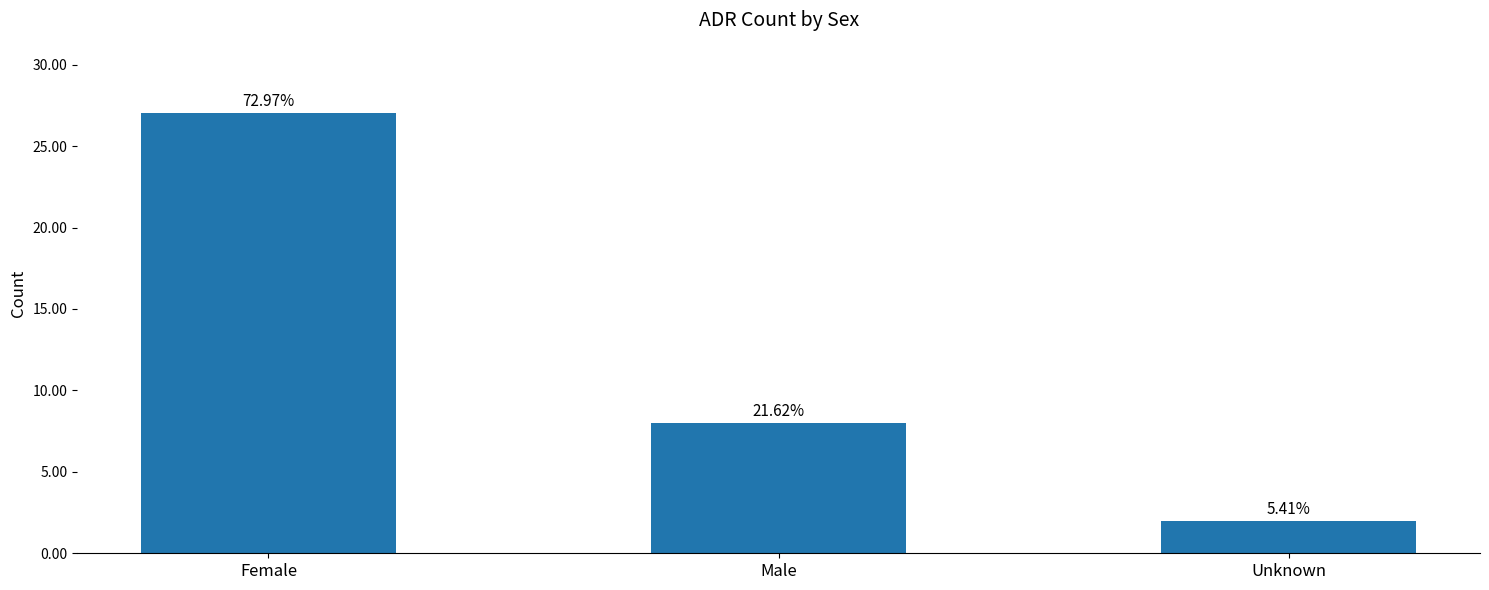

Which category has the lowest value across all series?

Unknown